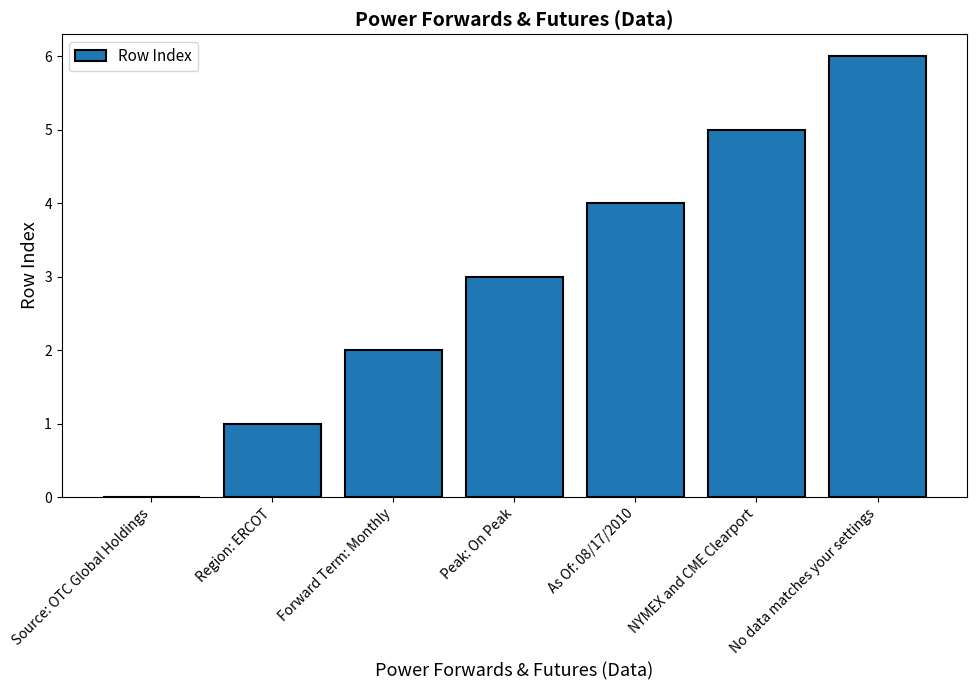

Count the values in the range 1 to 5.

5